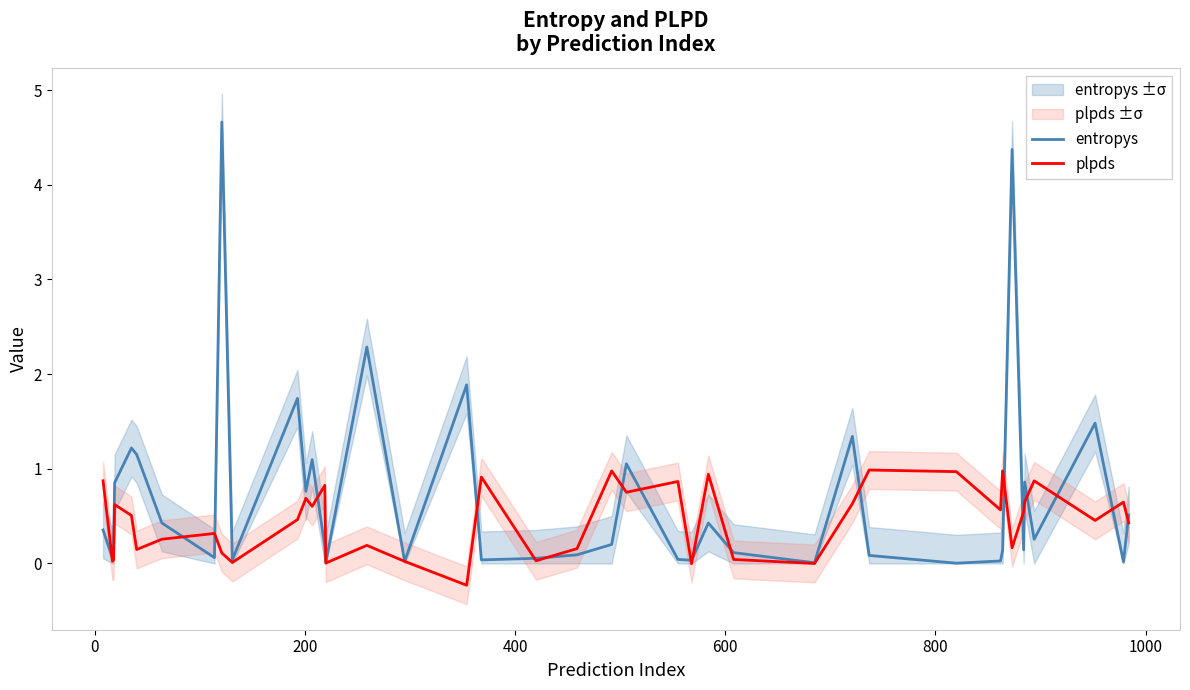

What is the lowest value of the plpds series?

-0.2